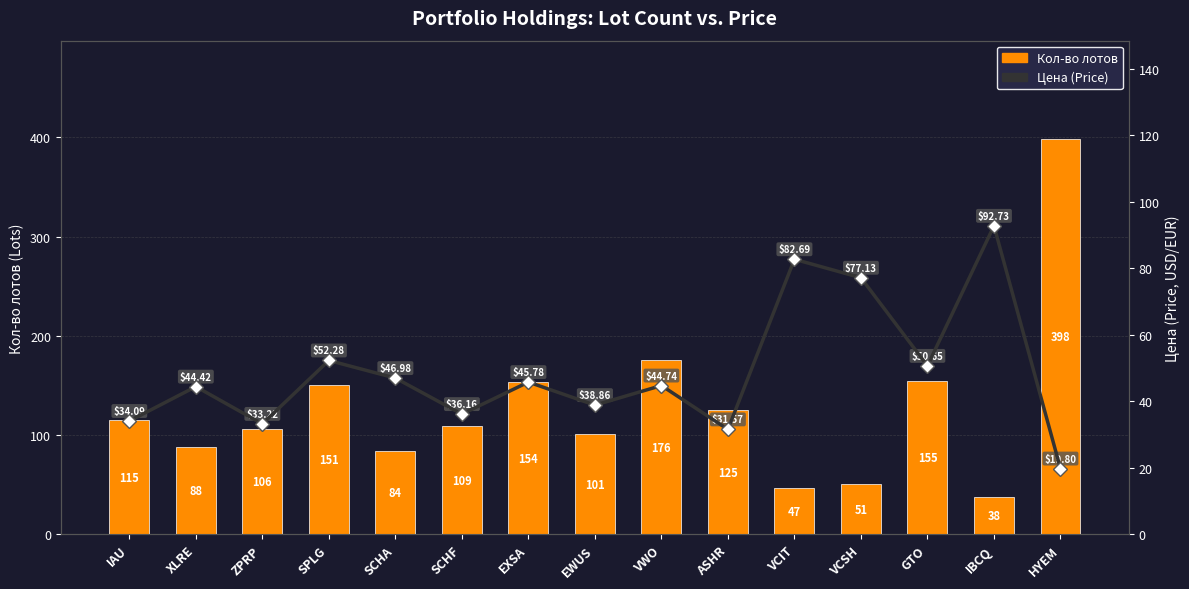

What is the maximum value shown in the chart?

398.0